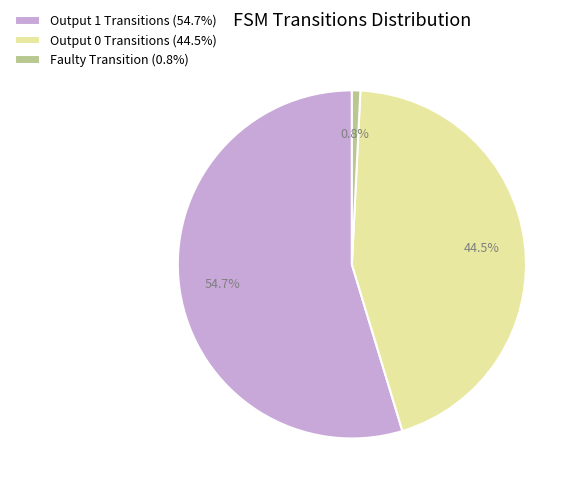

Which has a higher value, Faulty Transition (0.8%) or Output 1 Transitions (54.7%)?

Output 1 Transitions (54.7%)